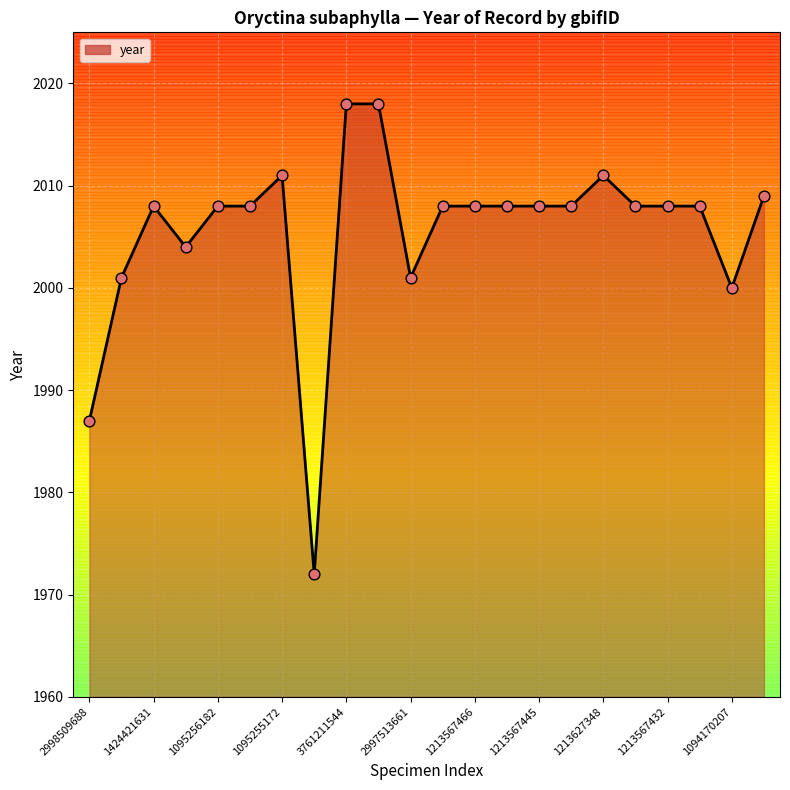

What is the minimum value shown in the chart?

1972